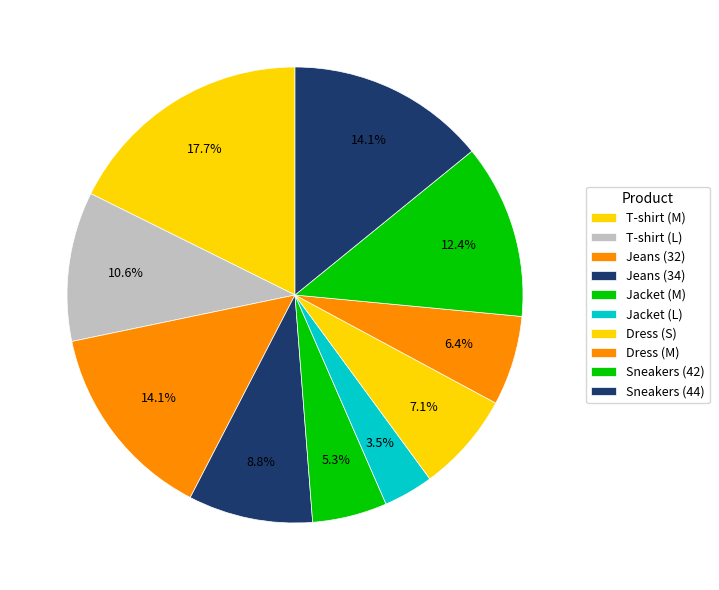

To the nearest percent, what is the combined percentage of Jeans (34) and Sneakers (42)?

21%